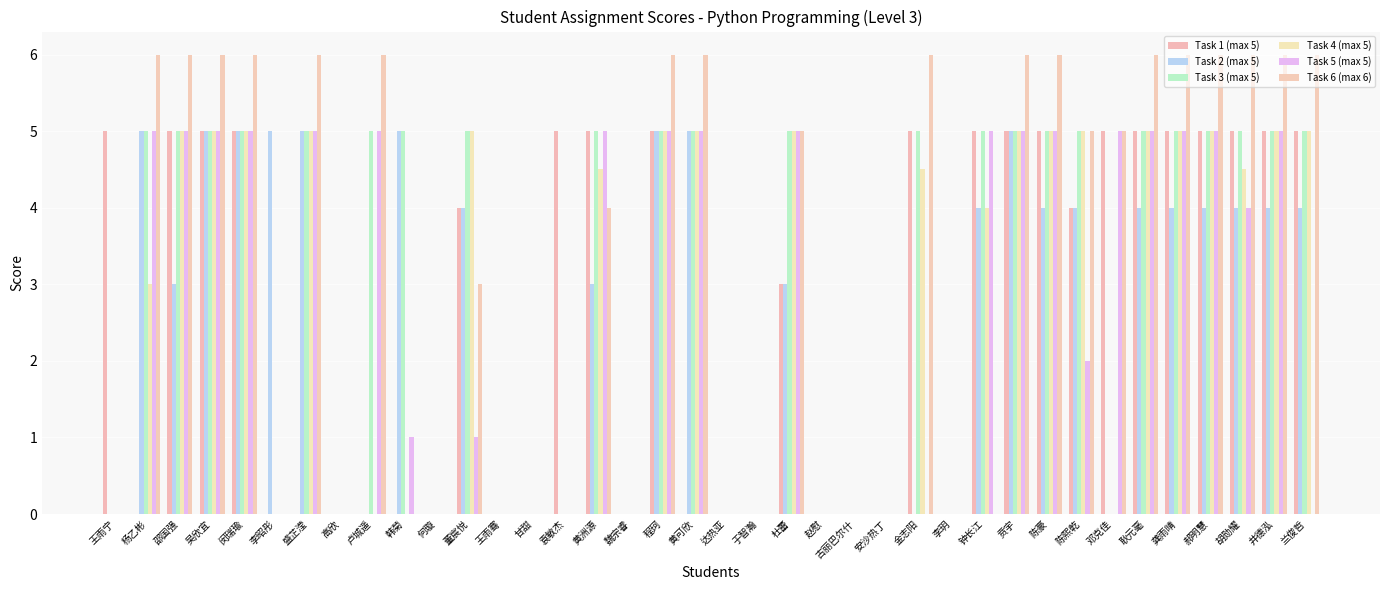

How many series are shown in this chart?

6